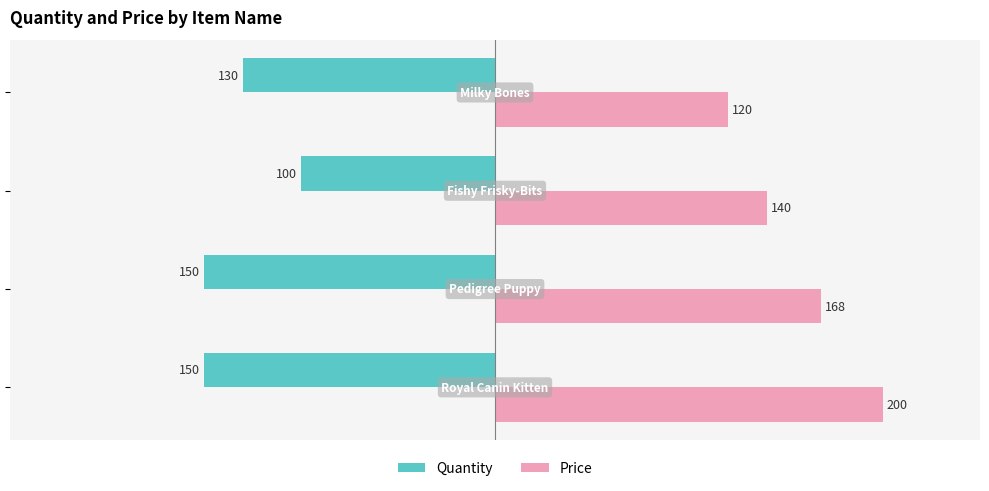

List the series in order of their peak value, highest first.

Price, Quantity